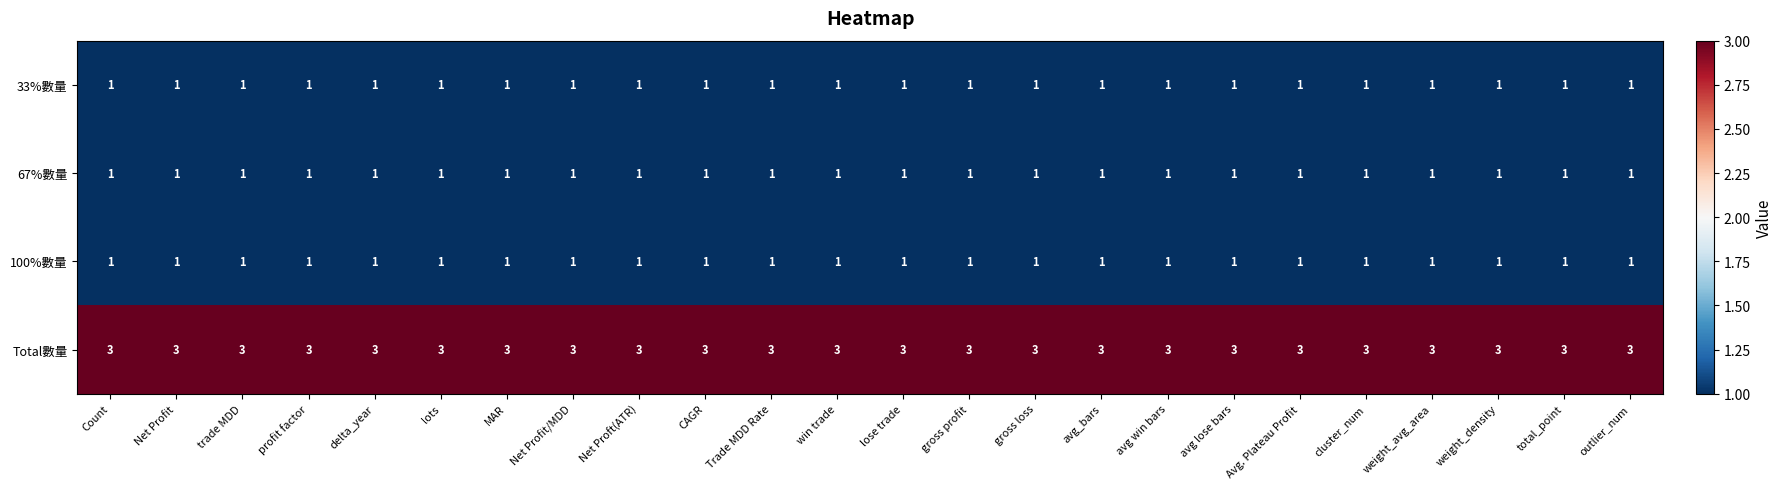

What is the total value across all series at gross profit?

6